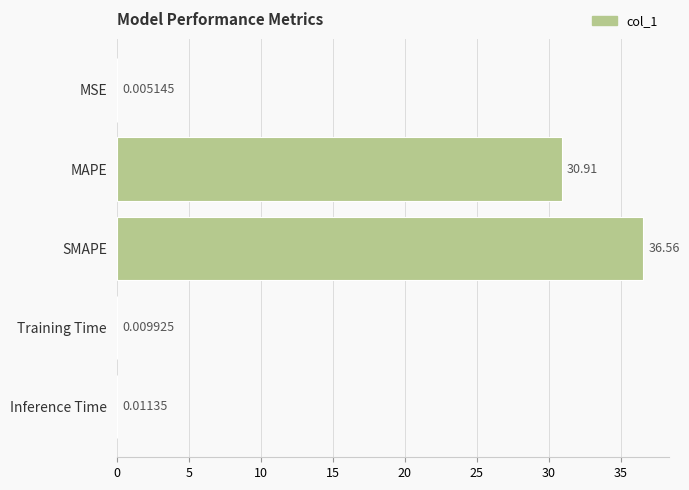

What is the sum of all values?

67.5